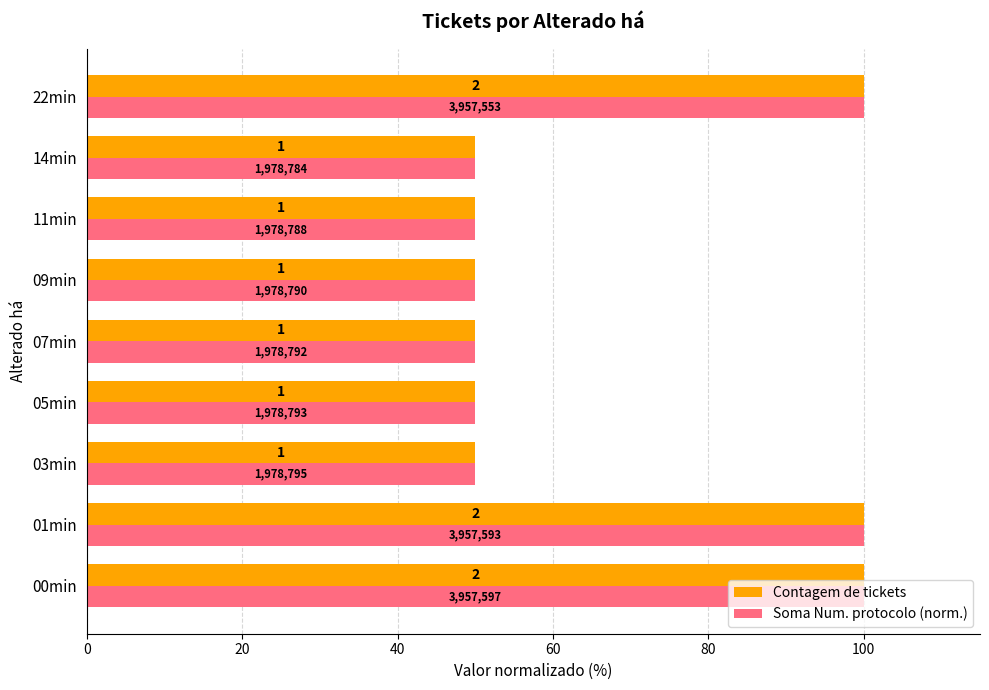

What are all the series names shown in the legend?

Contagem de tickets, Soma Num. protocolo (norm.)